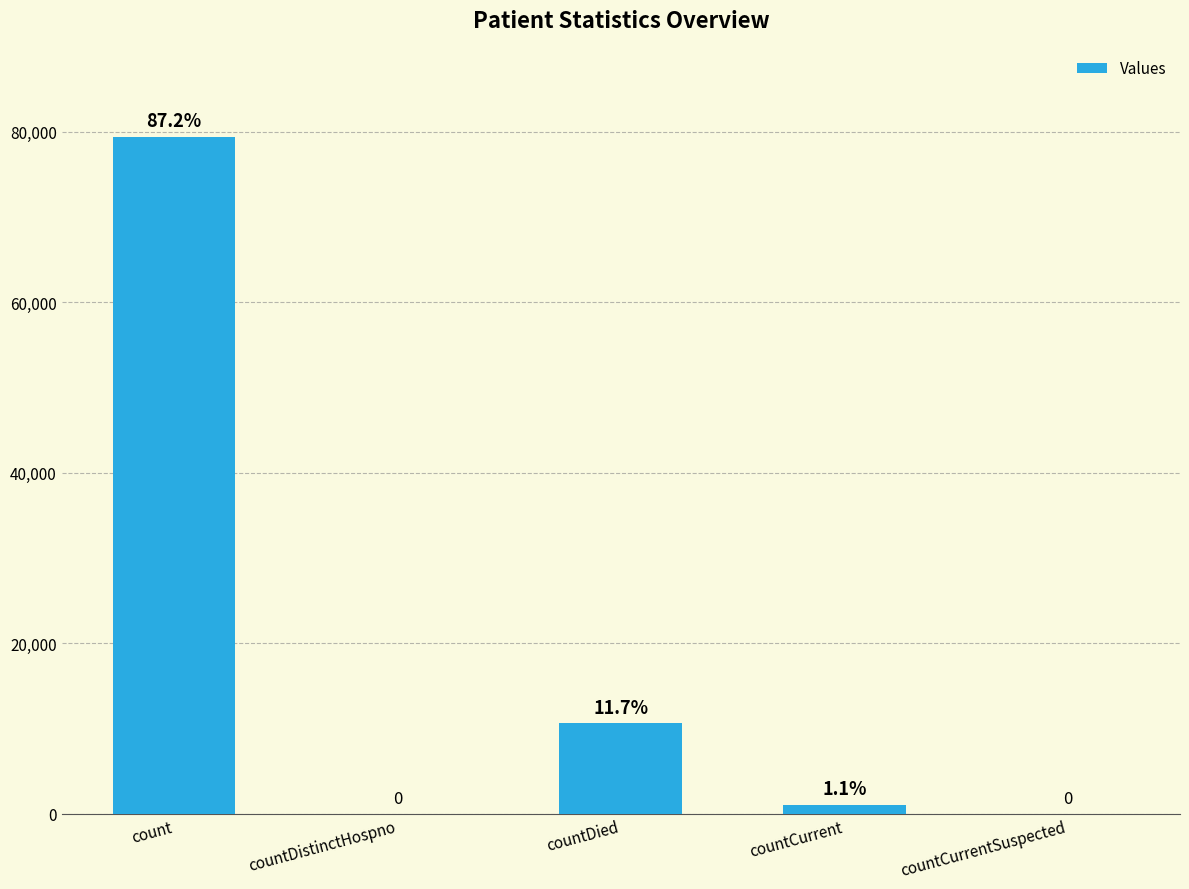

Are the bars horizontal?

No